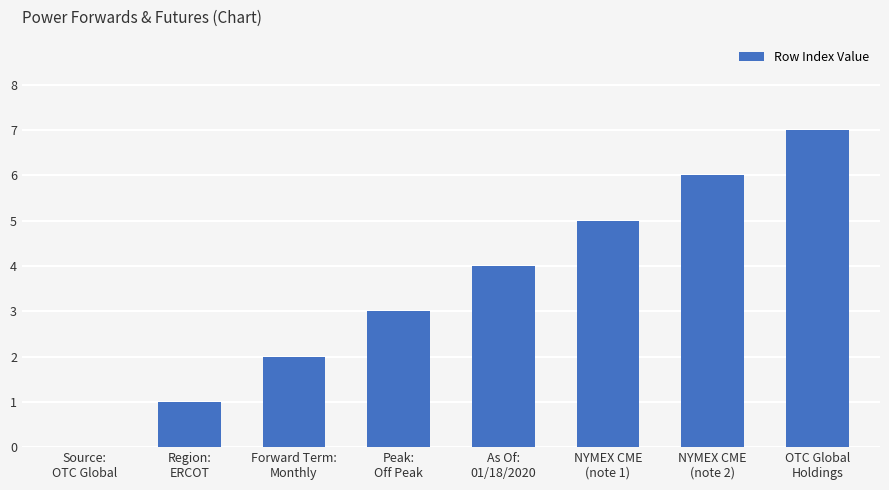

Are the bars grouped side by side (vs. stacked)?

No